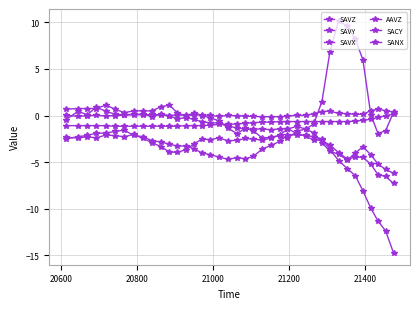

What is the sum of all SANX values?

-32.3